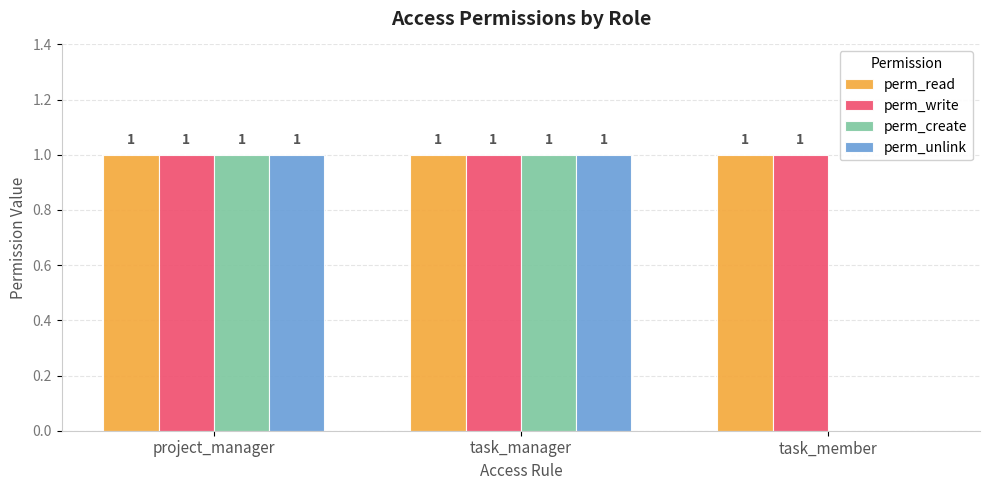

How many groups of bars are there?

3